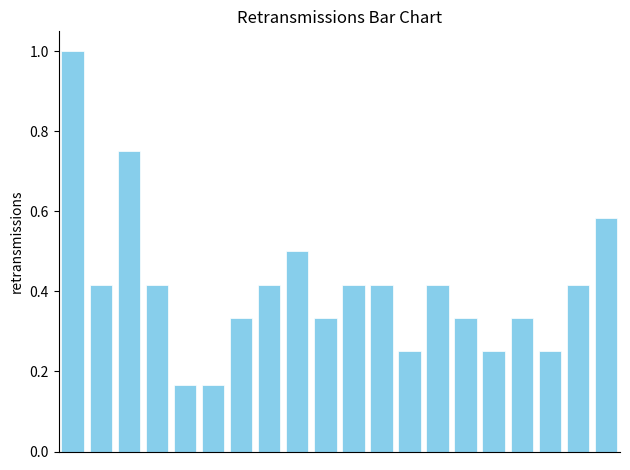

What is the greatest value displayed?

1.0